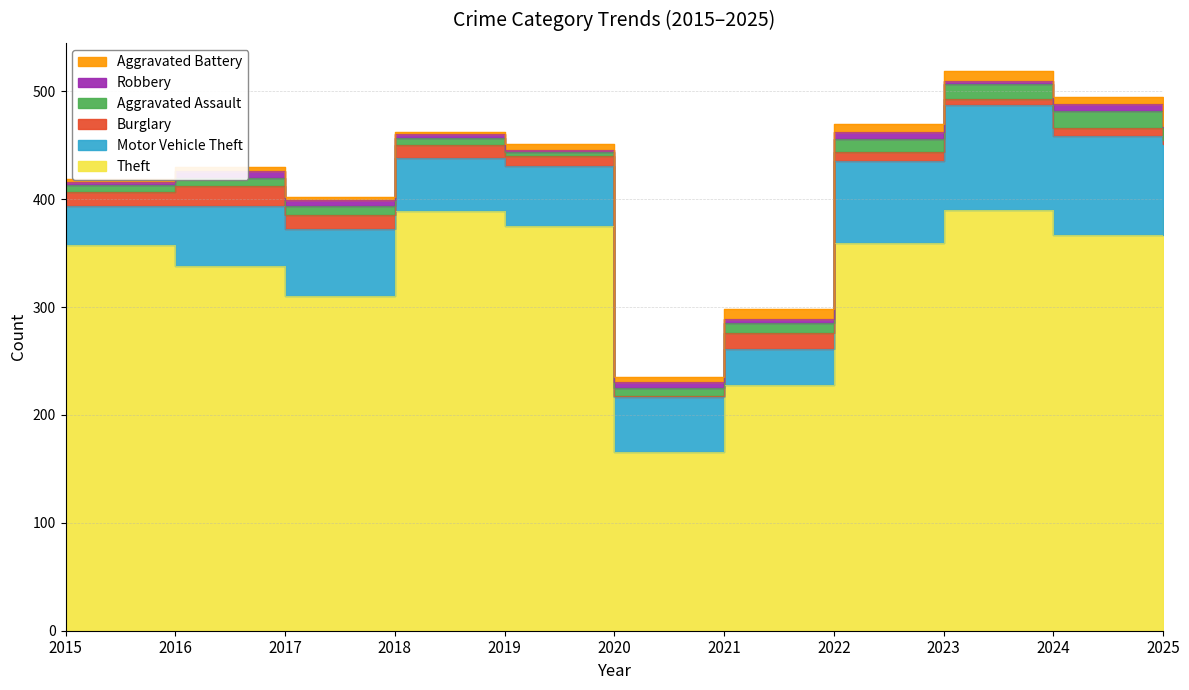

What is the value of the Robbery point at the 2nd from the left?

6